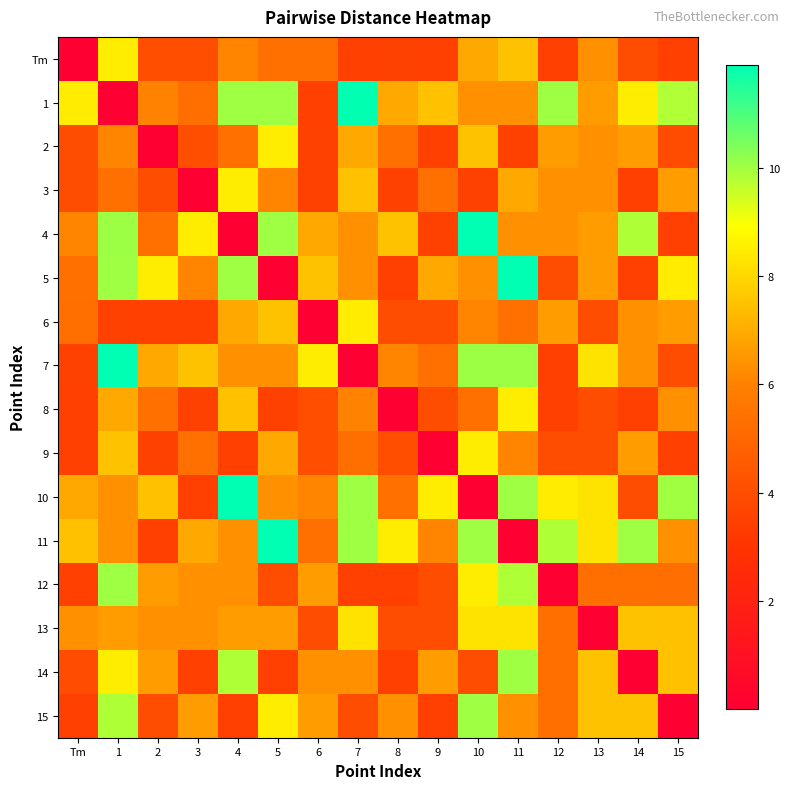

Which has a higher value, 15 or 1?

1